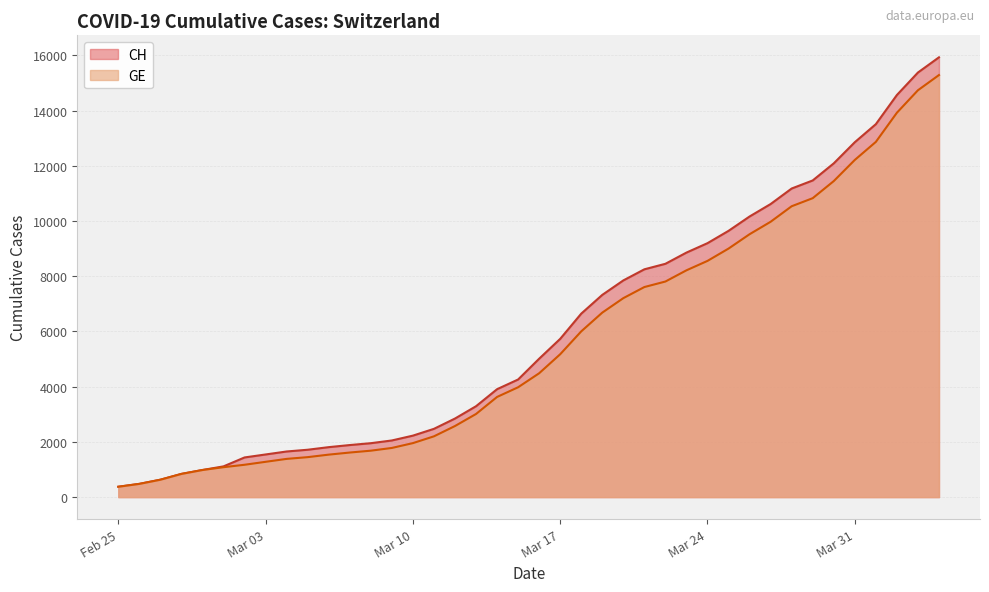

True or false: CH has more than 0 interior local peaks.

False